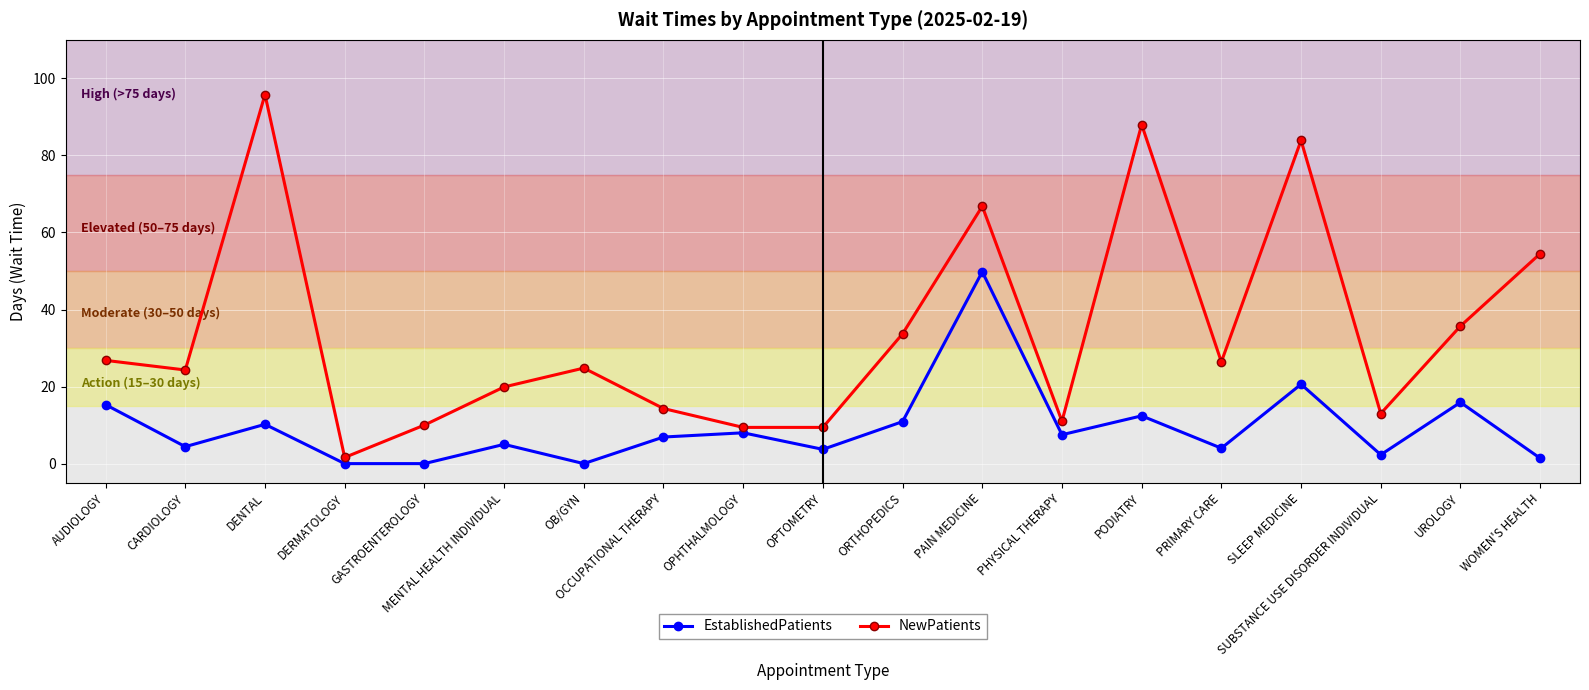

Which series has the widest spread of values?

NewPatients